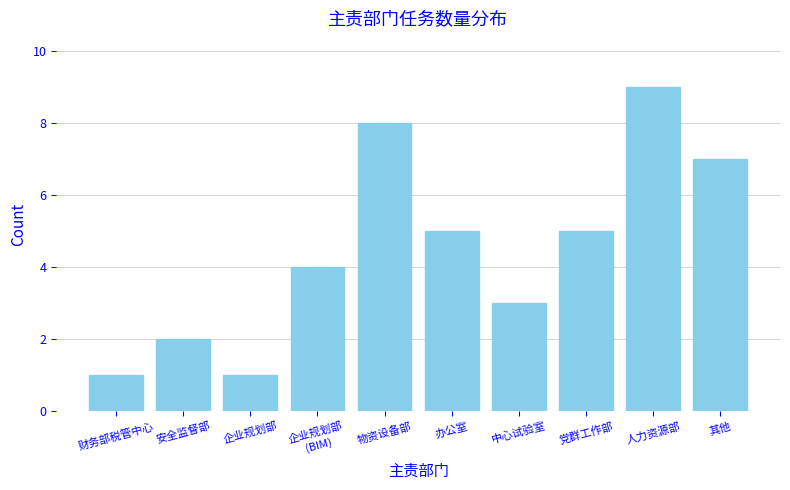

Reading right to left, list all the values displayed in this chart.

7	9	5	3	5	8	4	1	2	1